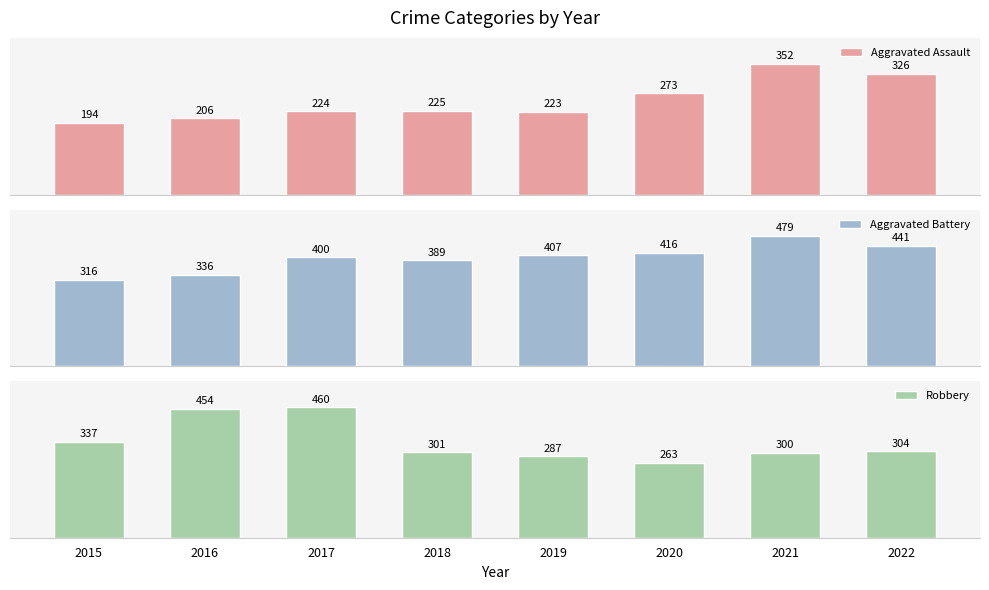

What is the difference between the maximum and minimum values in the Robbery series?

197